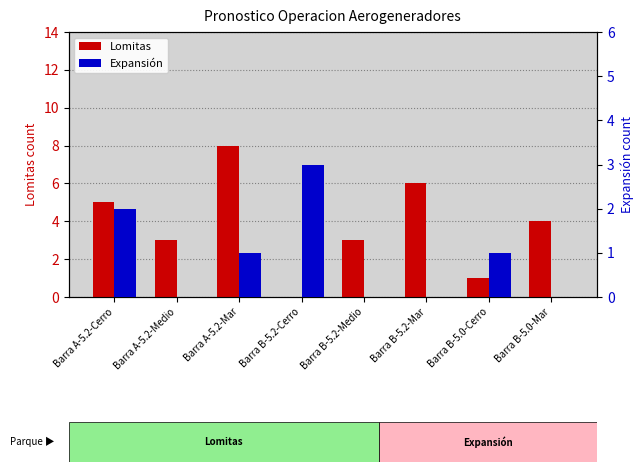

What are all the series names shown in the legend?

Lomitas, Expansión